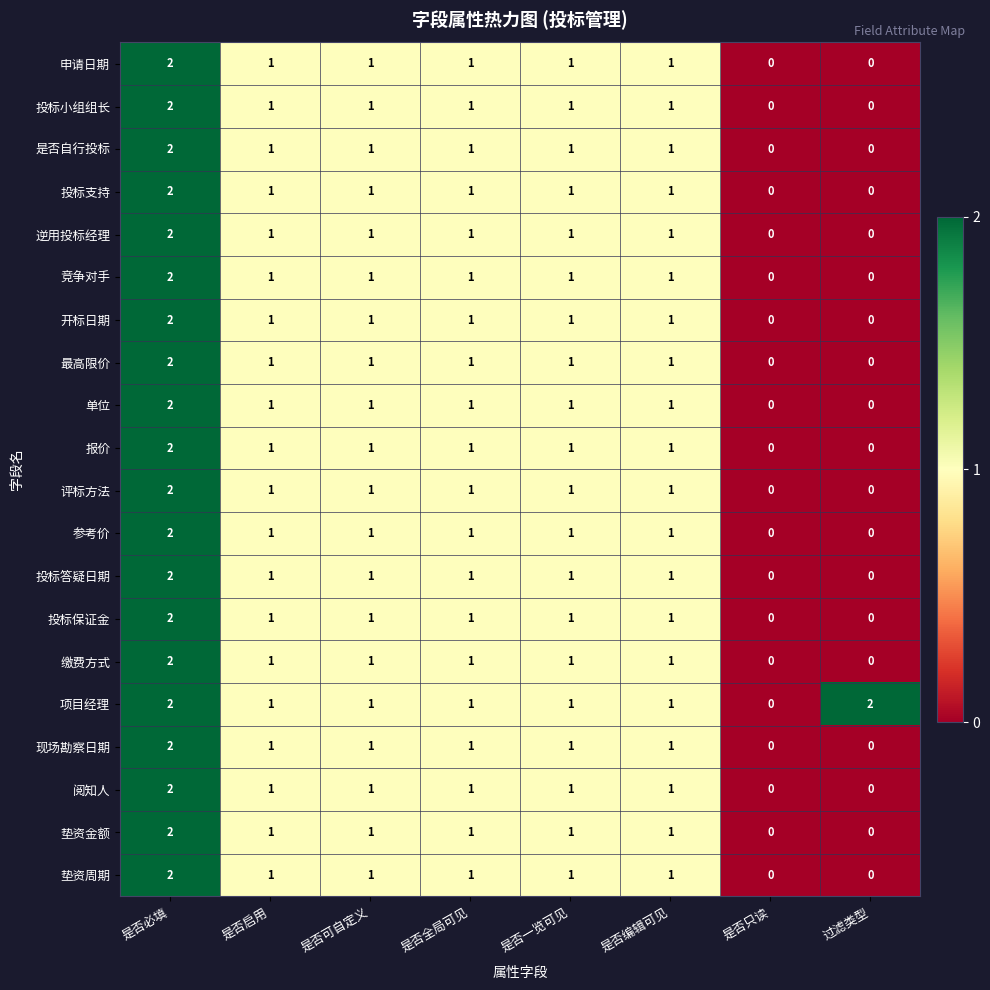

How many series are shown in this chart?

20